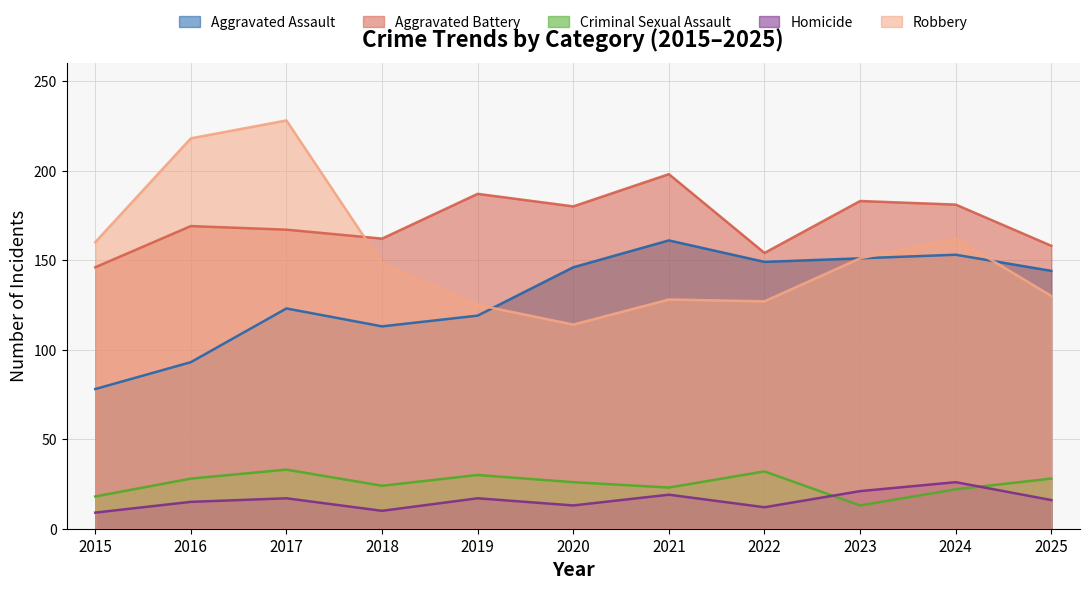

The Aggravated Assault series shows 82 at 2025. True or false?

False